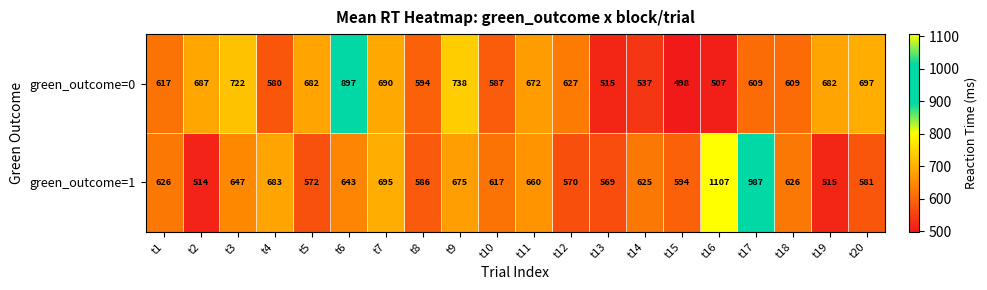

At which category is the sum across all series the highest?

t16